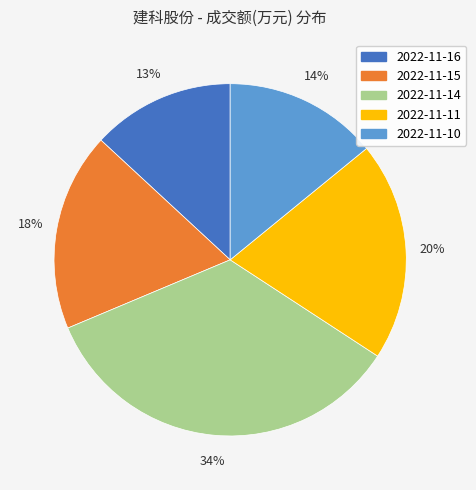

Does 2022-11-16 represent more than half of the total?

No